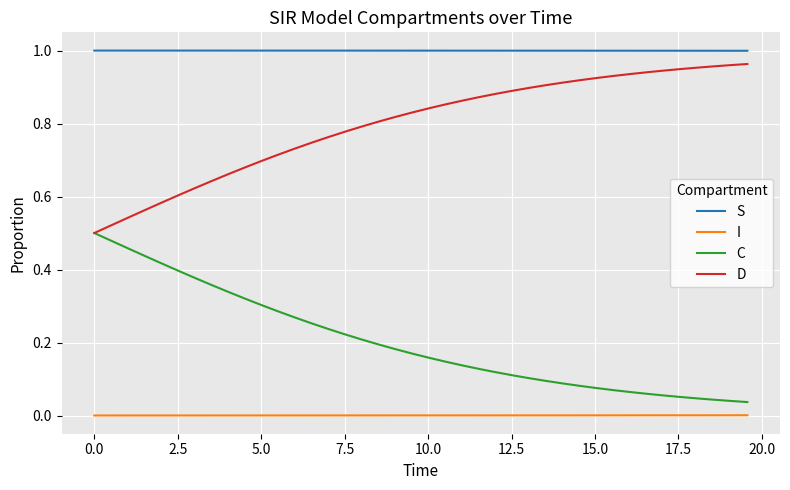

Does the chart display data point markers on the line(s)?

No